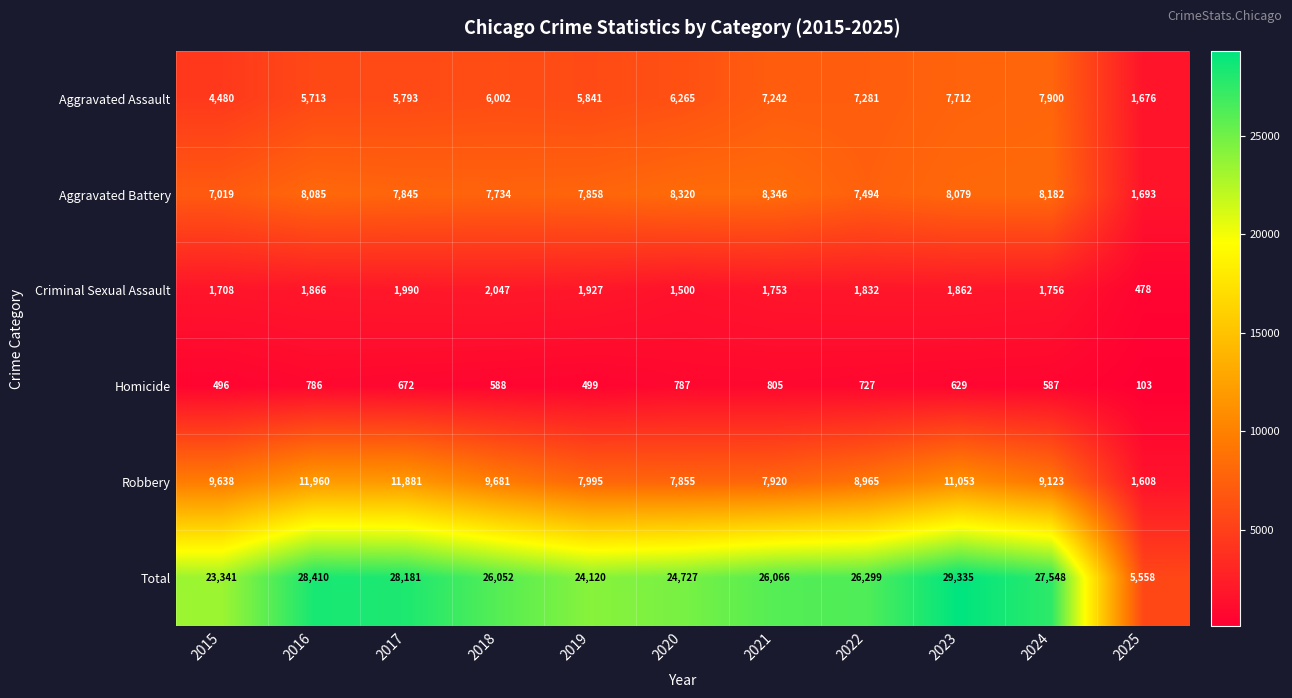

How many categories are shown in the chart?

11